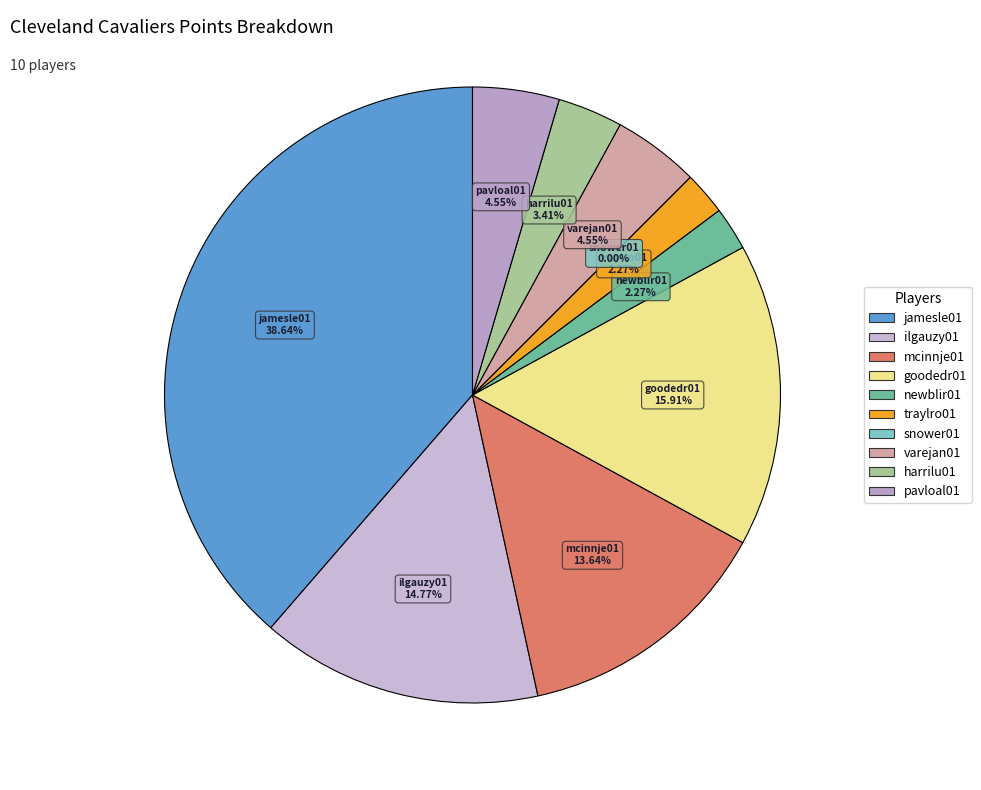

Is harrilu01 the majority of the pie?

No